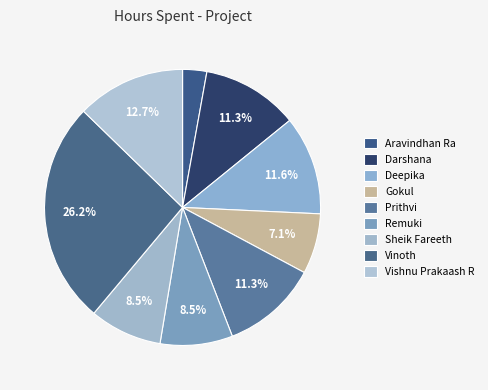

Which has a higher value, Vinoth or Sheik Fareeth?

Vinoth